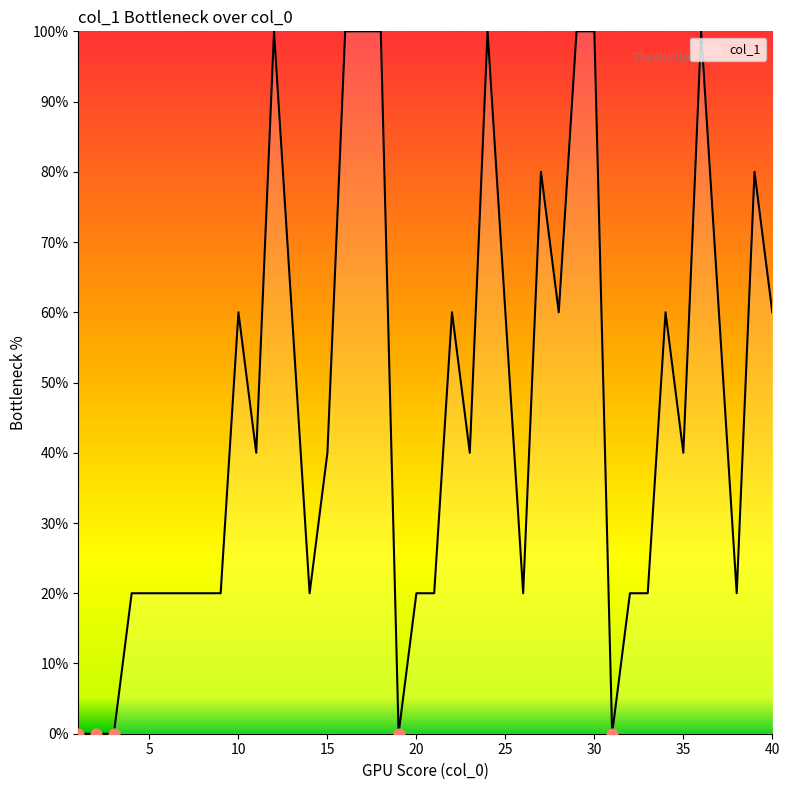

What is the difference between the maximum and minimum values?

100